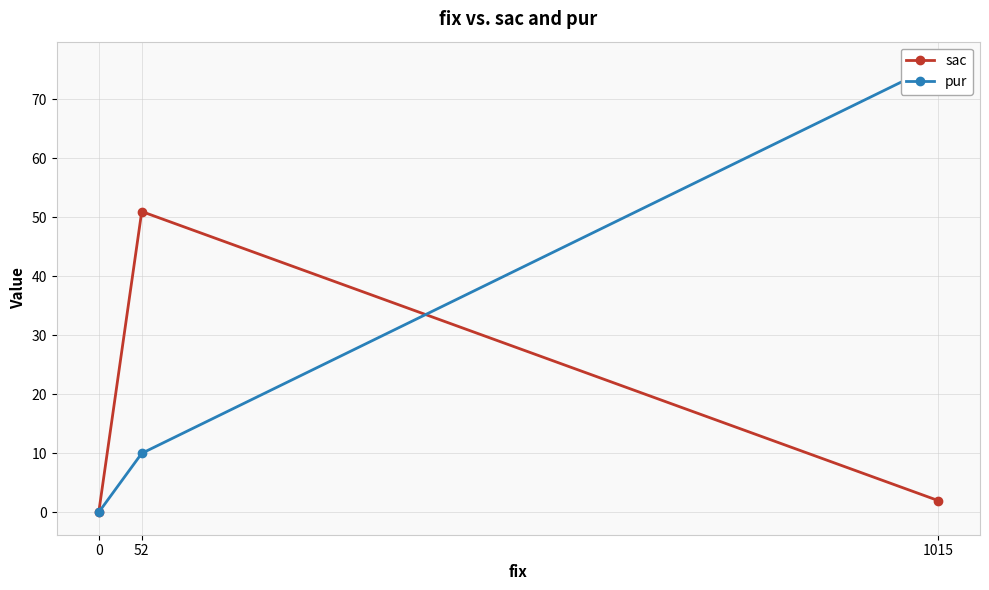

How many data points in pur are above 10?

1